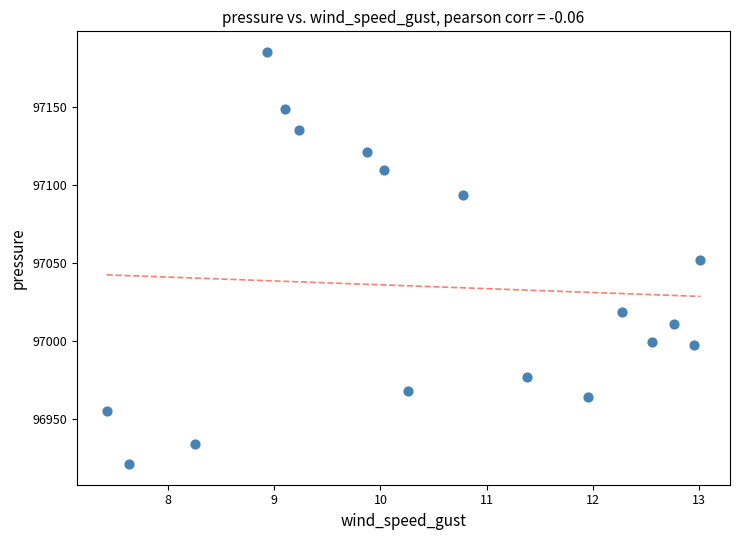

What is the range of X values (max minus min)?

5.6